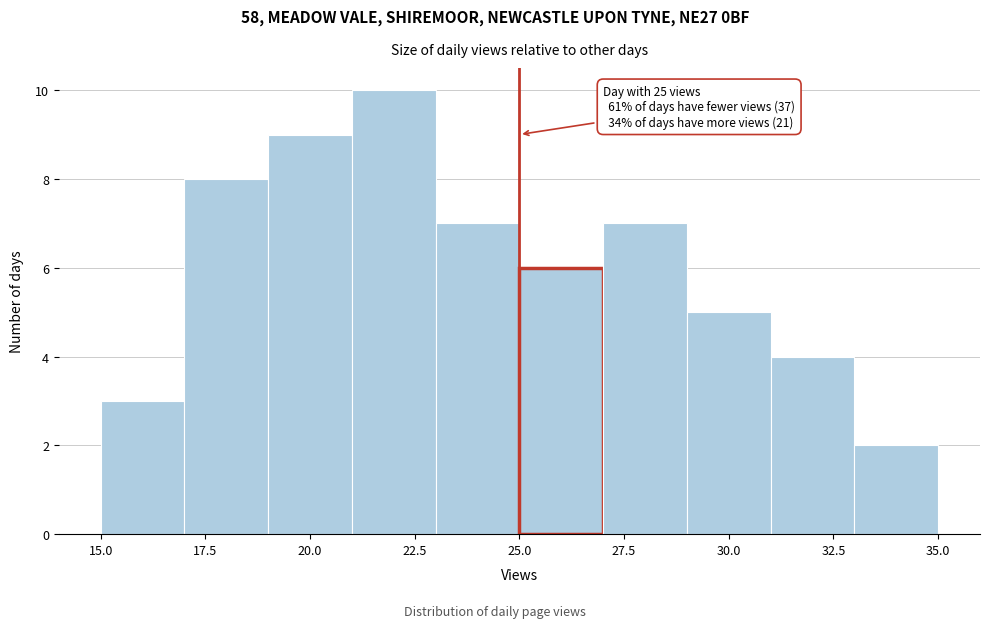

Over which range of the x-axis is the bar tallest?

21 to 23